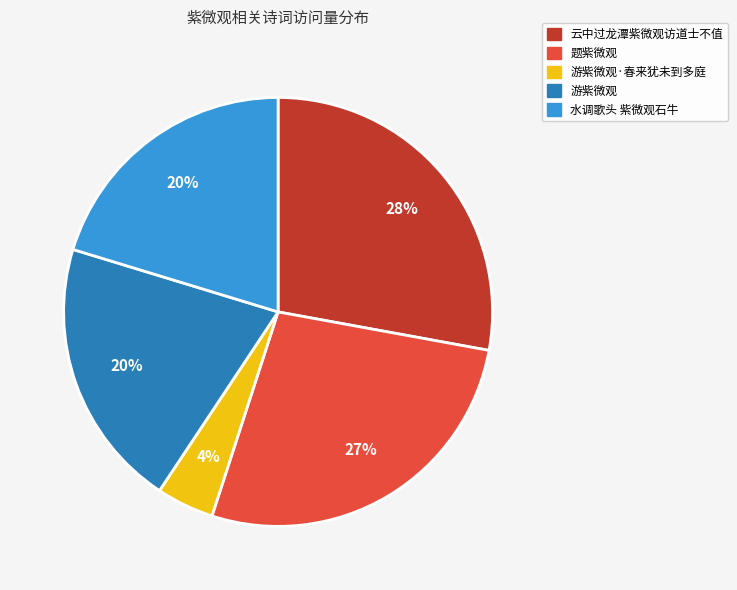

Is the sum of 游紫微观·春来犹未到多庭 and 云中过龙潭紫微观访道士不值 greater than half?

No